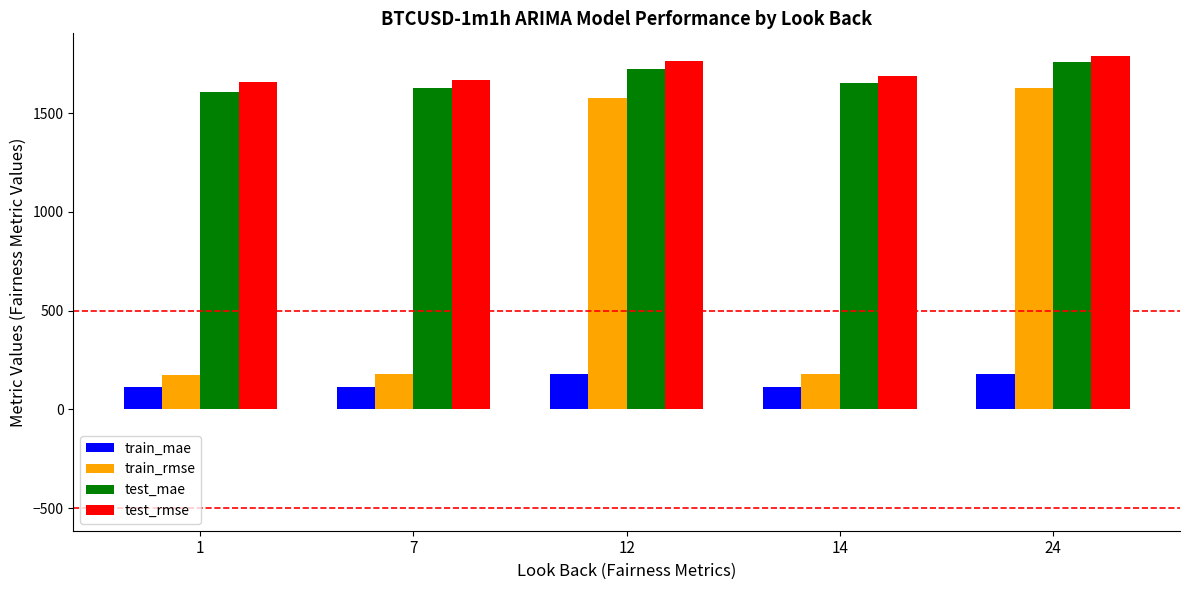

Which series has the largest range (max minus min)?

train_rmse